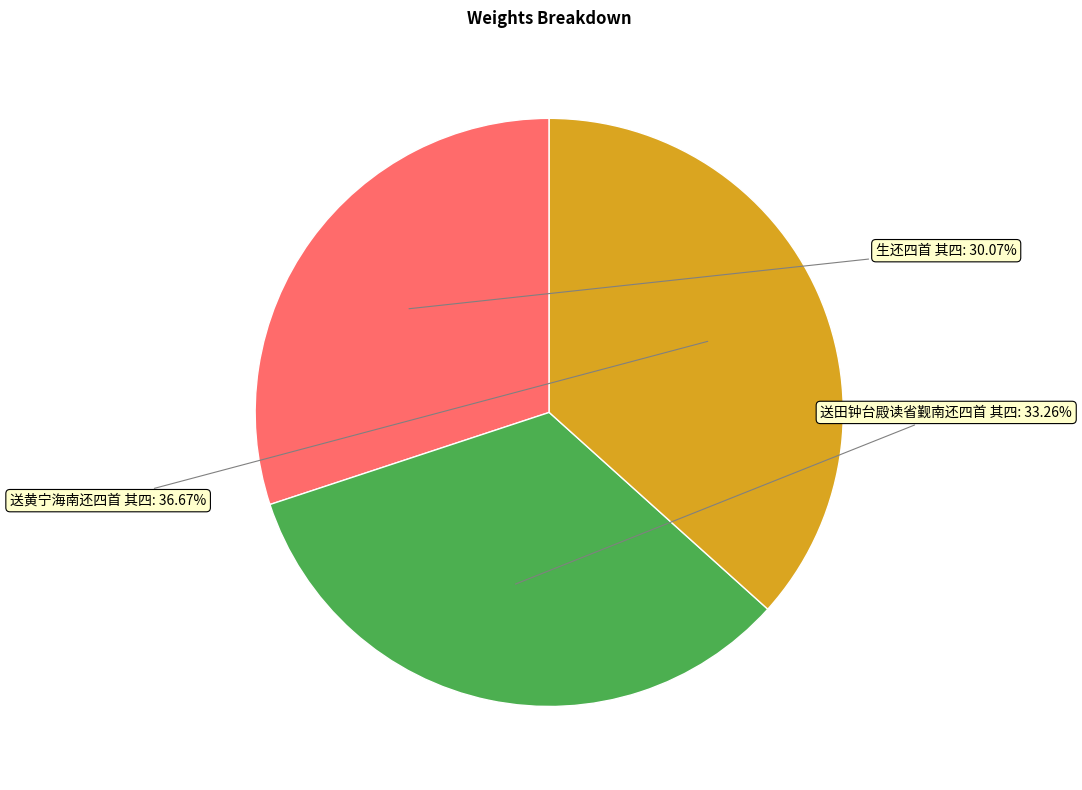

To the nearest percent, what is the average slice percentage?

33%